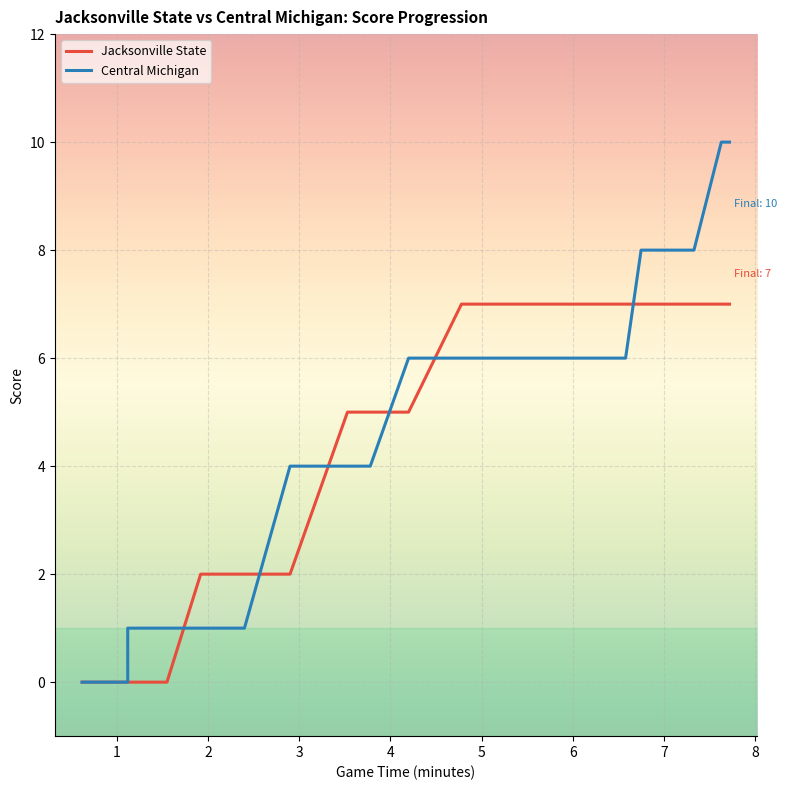

True or false: Central Michigan has more than 2 interior local peaks.

False